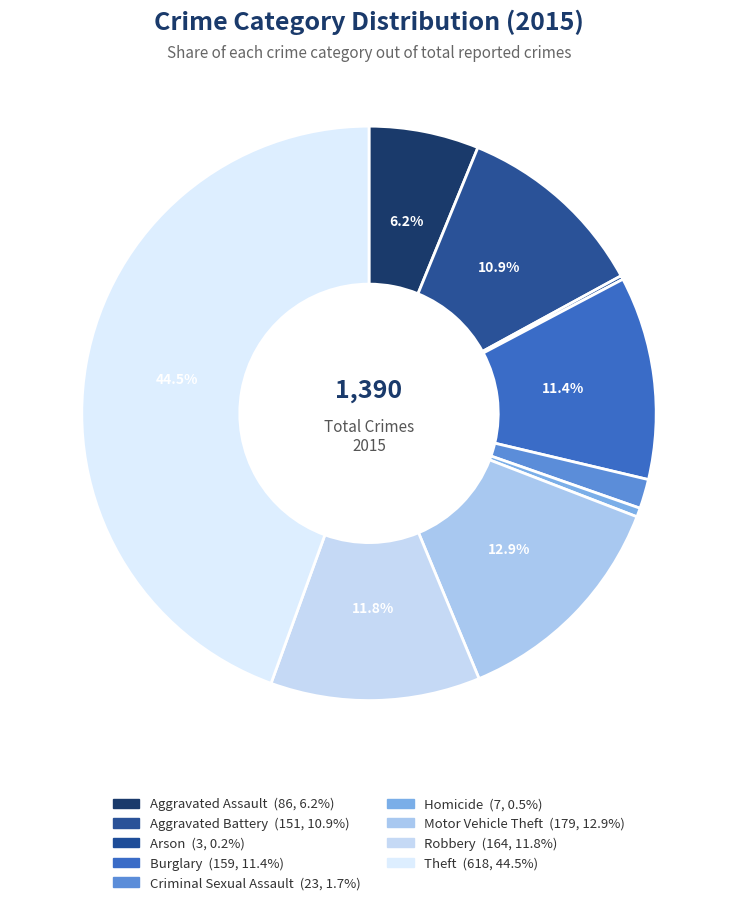

Count the number of slices in the pie.

9